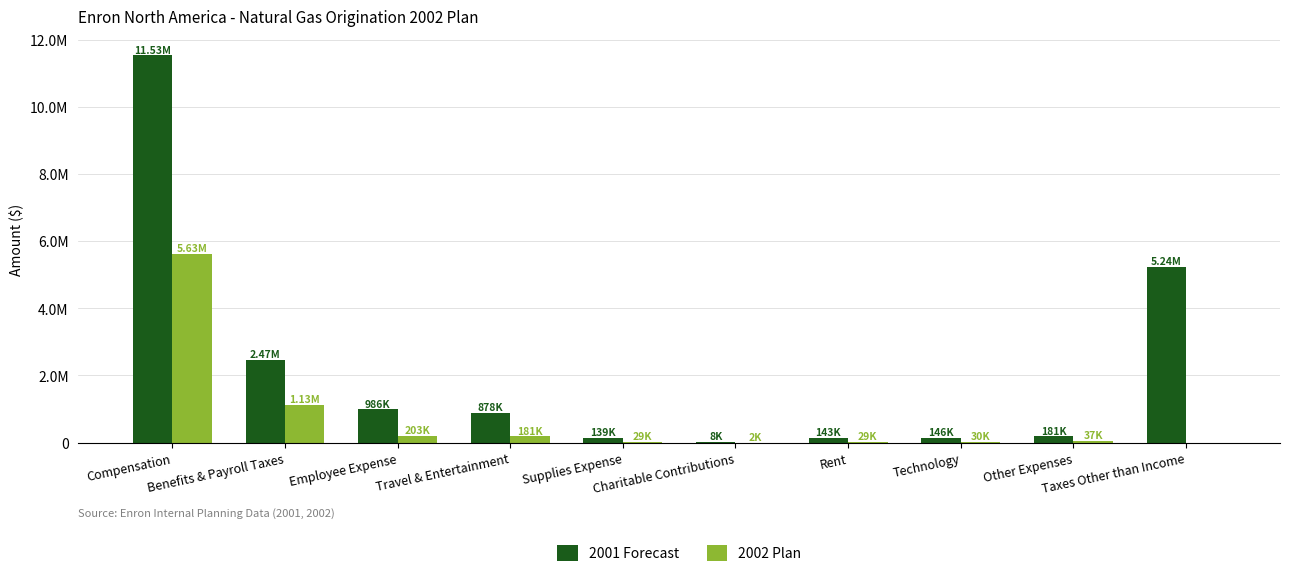

At which label is 2002 Plan closest to 2814899?

Benefits & Payroll Taxes